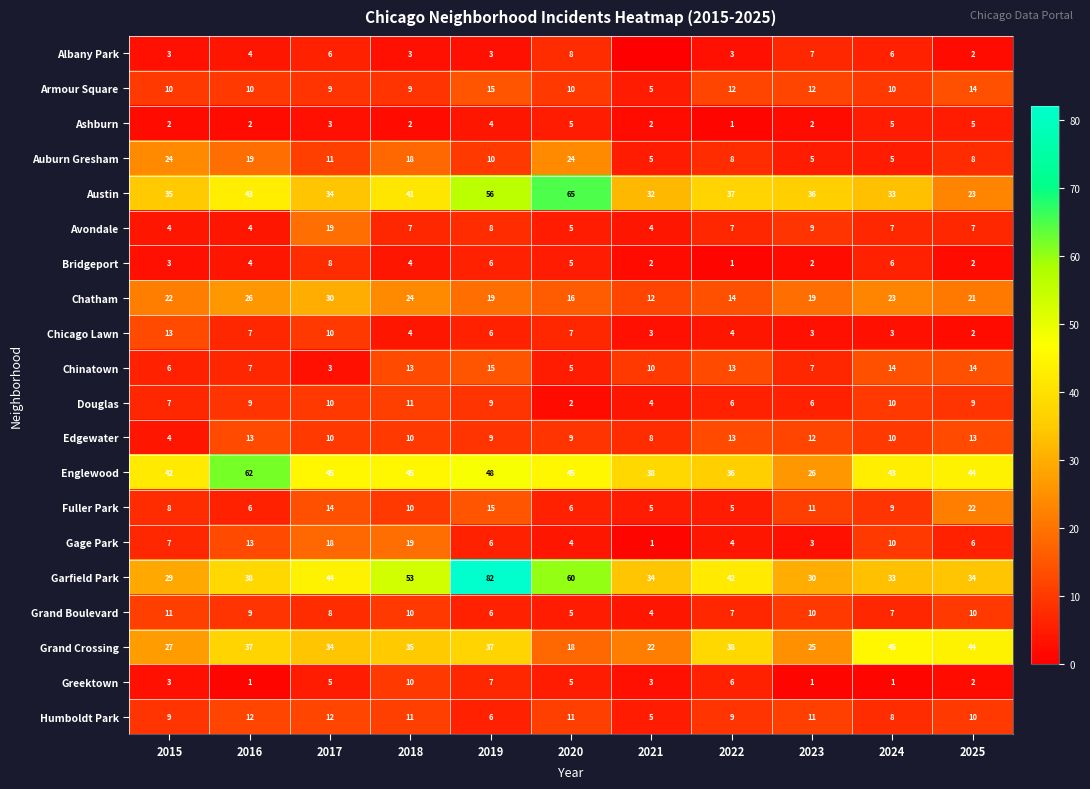

Read the Fuller Park value at 2024.

9